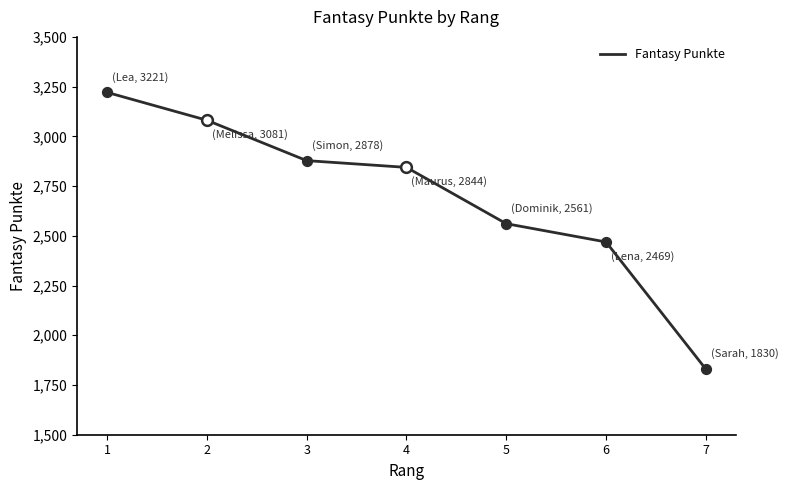

What is the change in value from 6 to 7?

-639